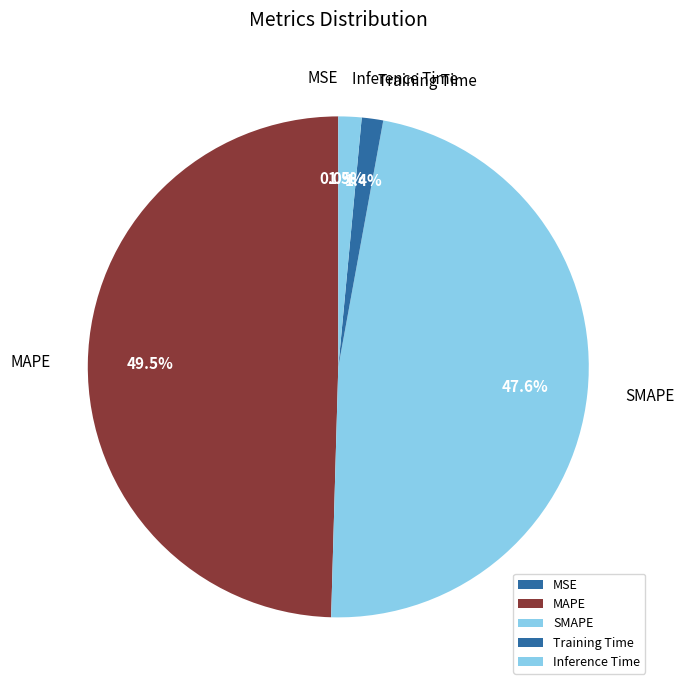

Is SMAPE the majority of the pie?

No